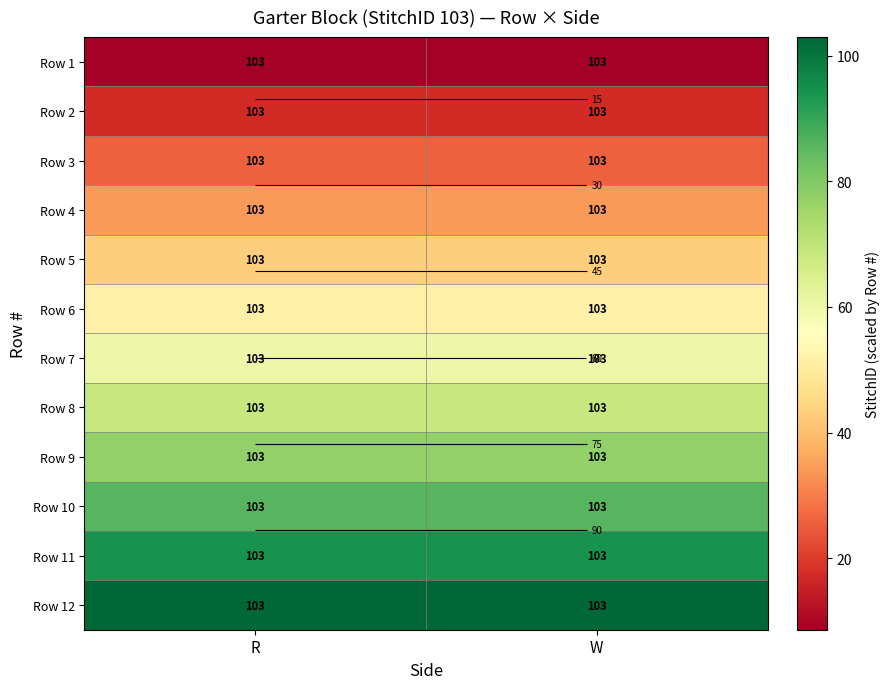

At which category does the chart reach its minimum across all series?

R